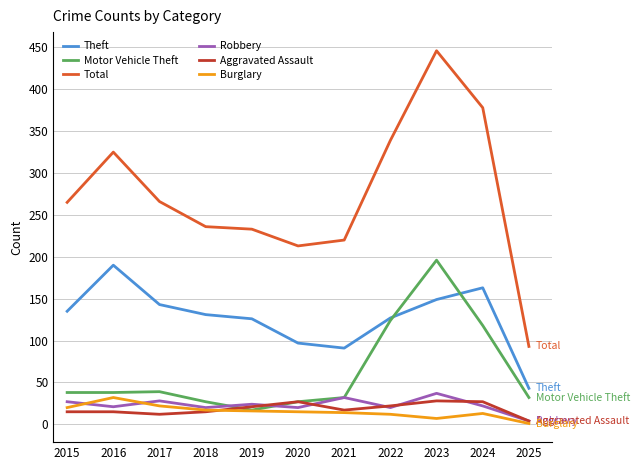

How many lines are shown in the chart?

6